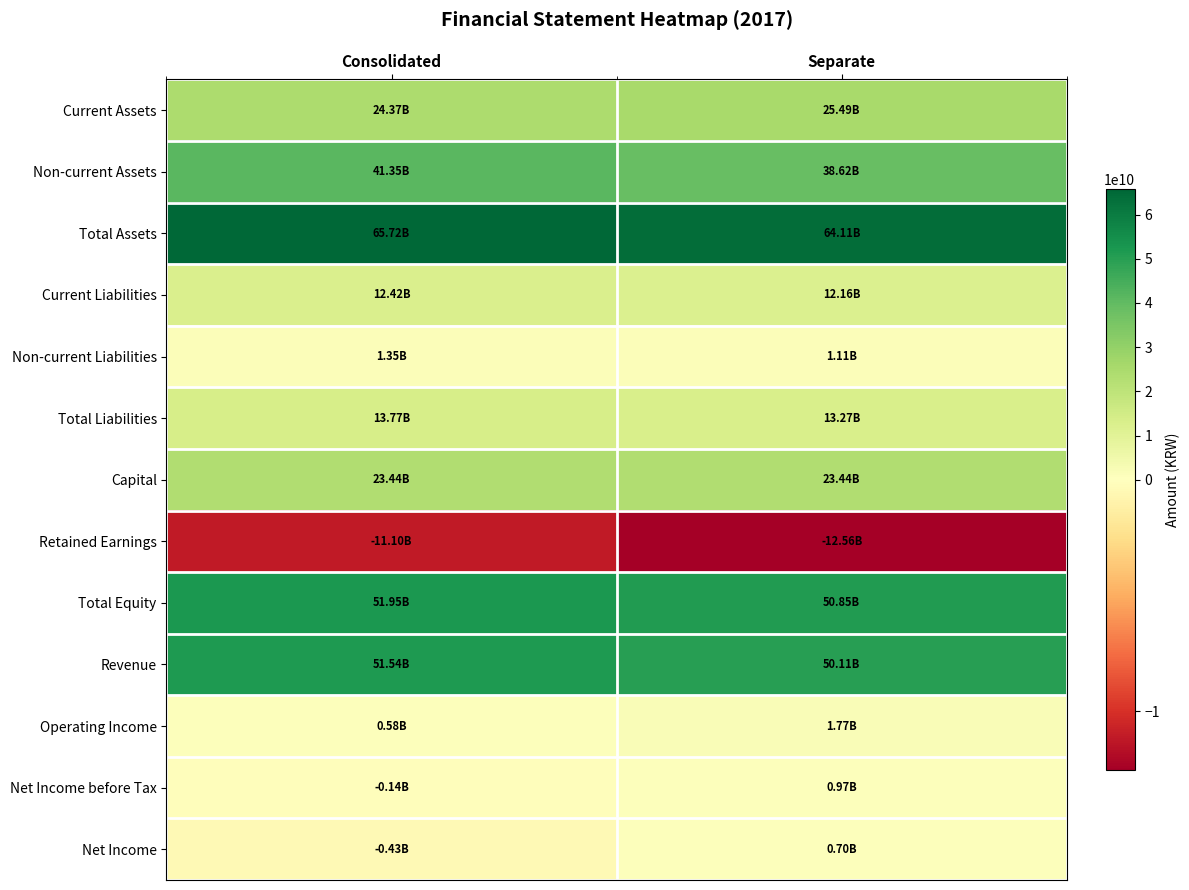

What is the total value across all series at Consolidated?

274807204831